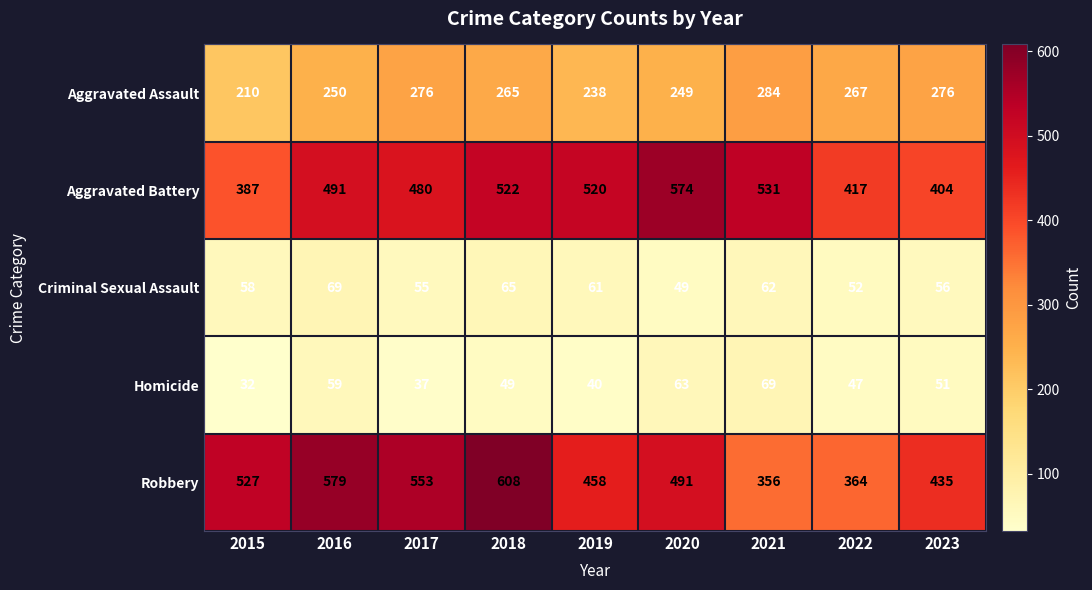

At 2019, list the series in order from largest to smallest.

Aggravated Battery, Robbery, Aggravated Assault, Criminal Sexual Assault, Homicide